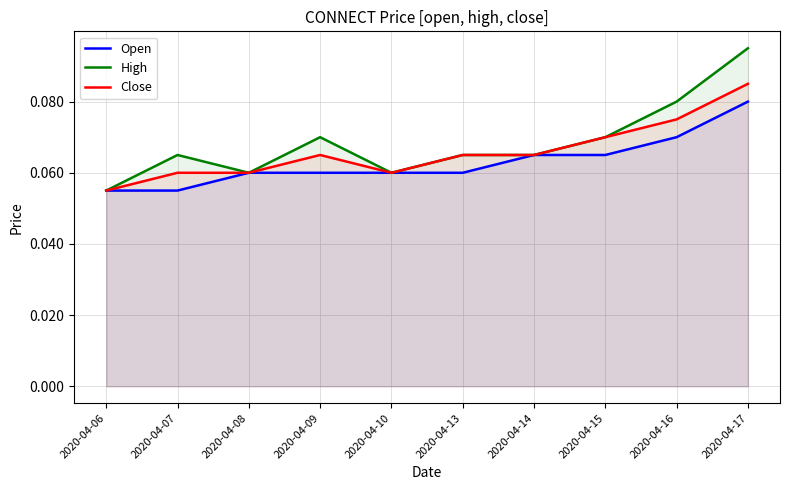

Is the value of Close at 2020-04-17 greater than the value of High at 2020-04-17?

No